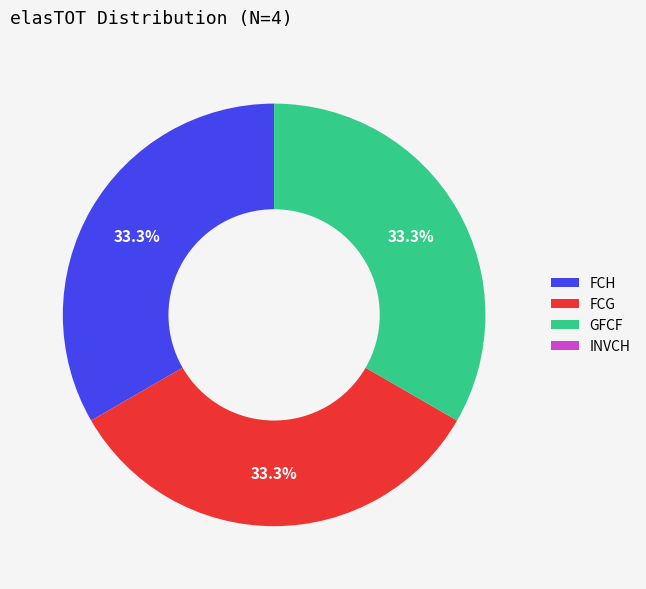

What percentage is NOT represented by GFCF?

66.7%